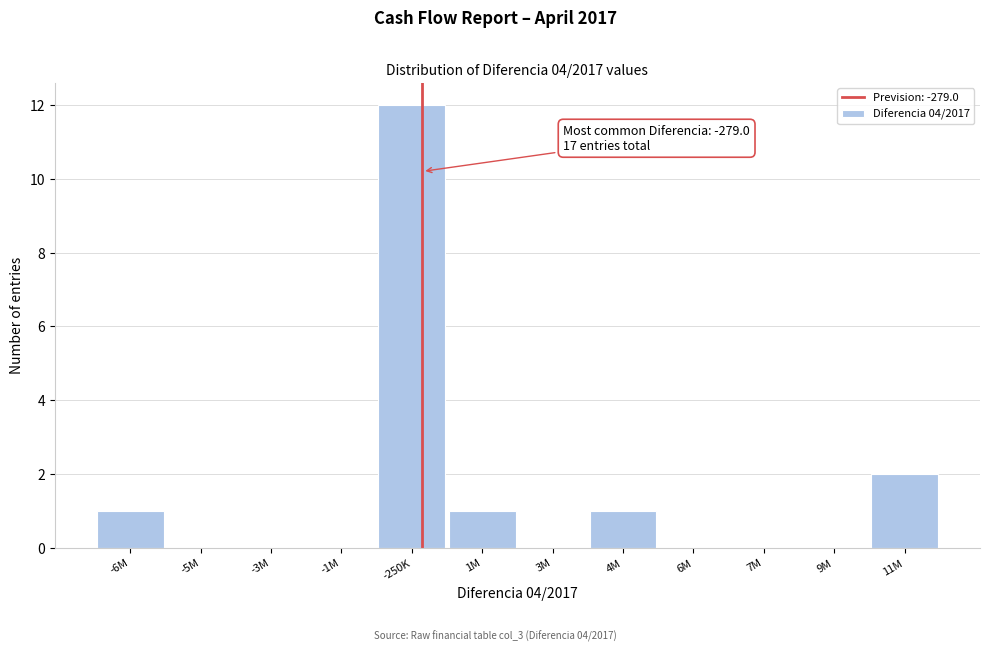

Reading left to right, extract all data points from this chart.

-6M=1	-5M=0	-3M=0	-1M=0	-250K=12	1M=1	3M=0	4M=1	6M=0	7M=0	9M=0	11M=2